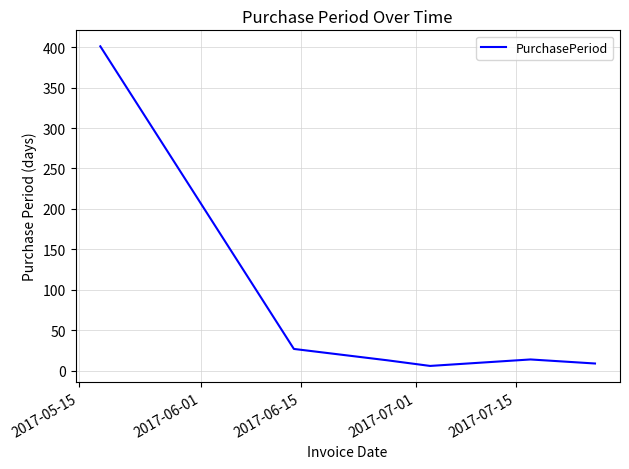

How many values are below 14?

3